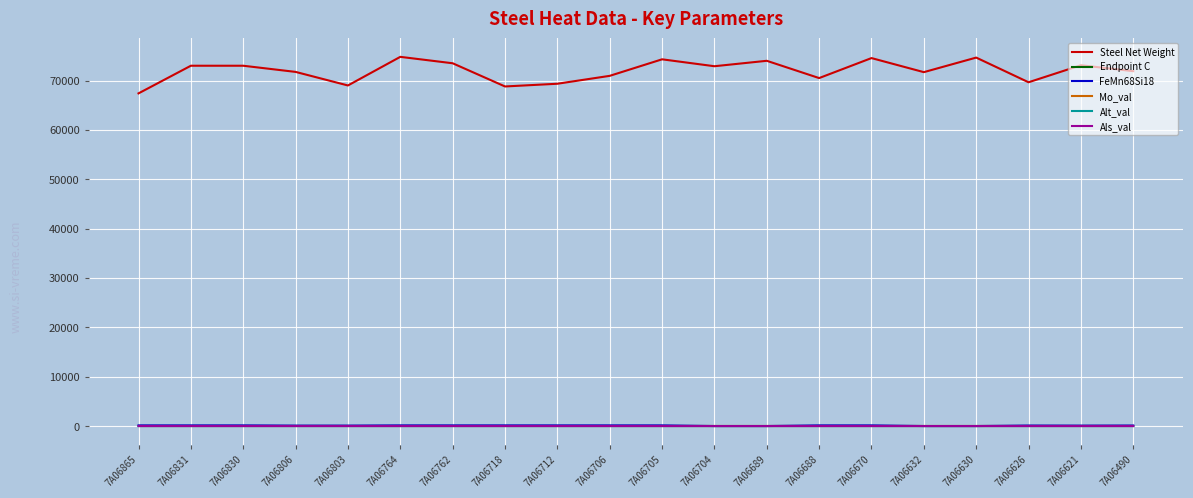

Which series has the widest spread of values?

Steel Net Weight